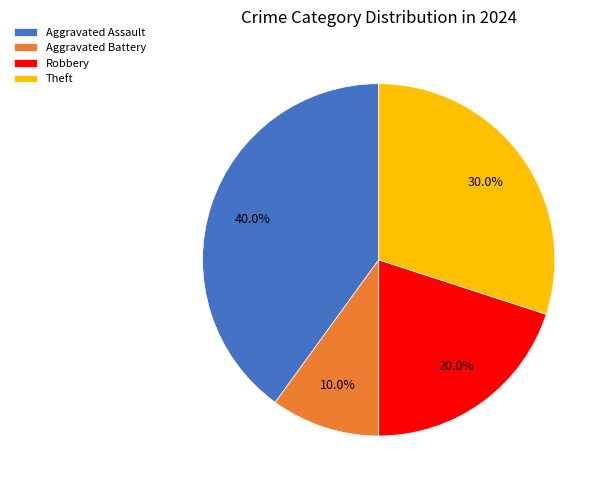

What is the largest slice in the pie chart?

Aggravated Assault